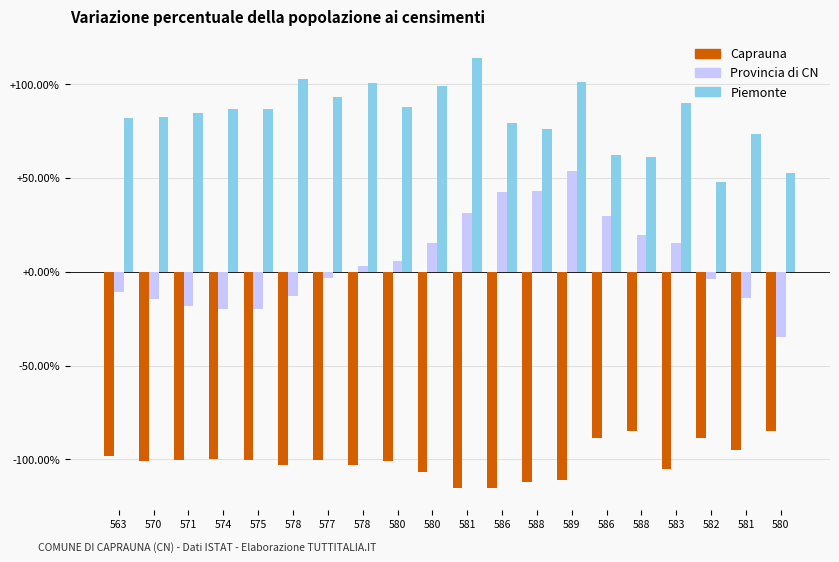

How many values in Provincia di CN are above zero?

10